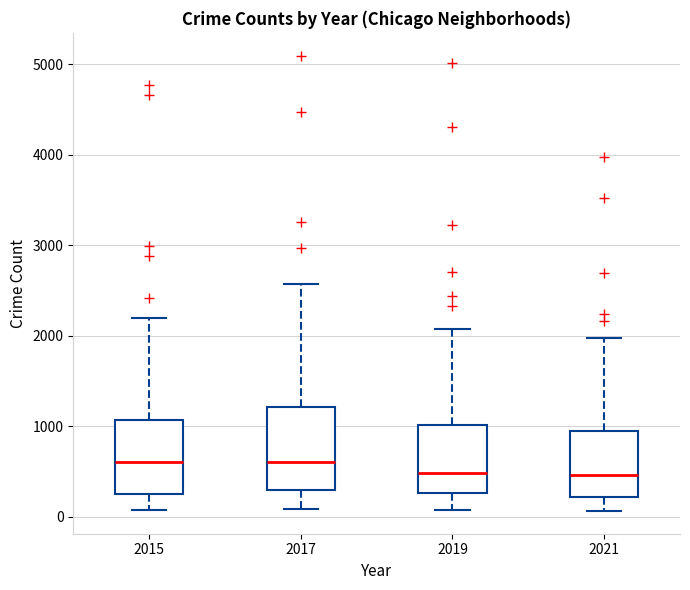

Reading left to right, read every box against the y-axis: the position of its median line, the range the box covers, and the ends of its whiskers. The values are not printed on the chart, so give them approximately, as read against the axis.

2015: median 600, box 300 to 1100, whiskers 100 to 2200
2017: median 600, box 300 to 1200, whiskers 100 to 2600
2019: median 500, box 300 to 1000, whiskers 100 to 2100
2021: median 500, box 200 to 1000, whiskers 100 to 2000